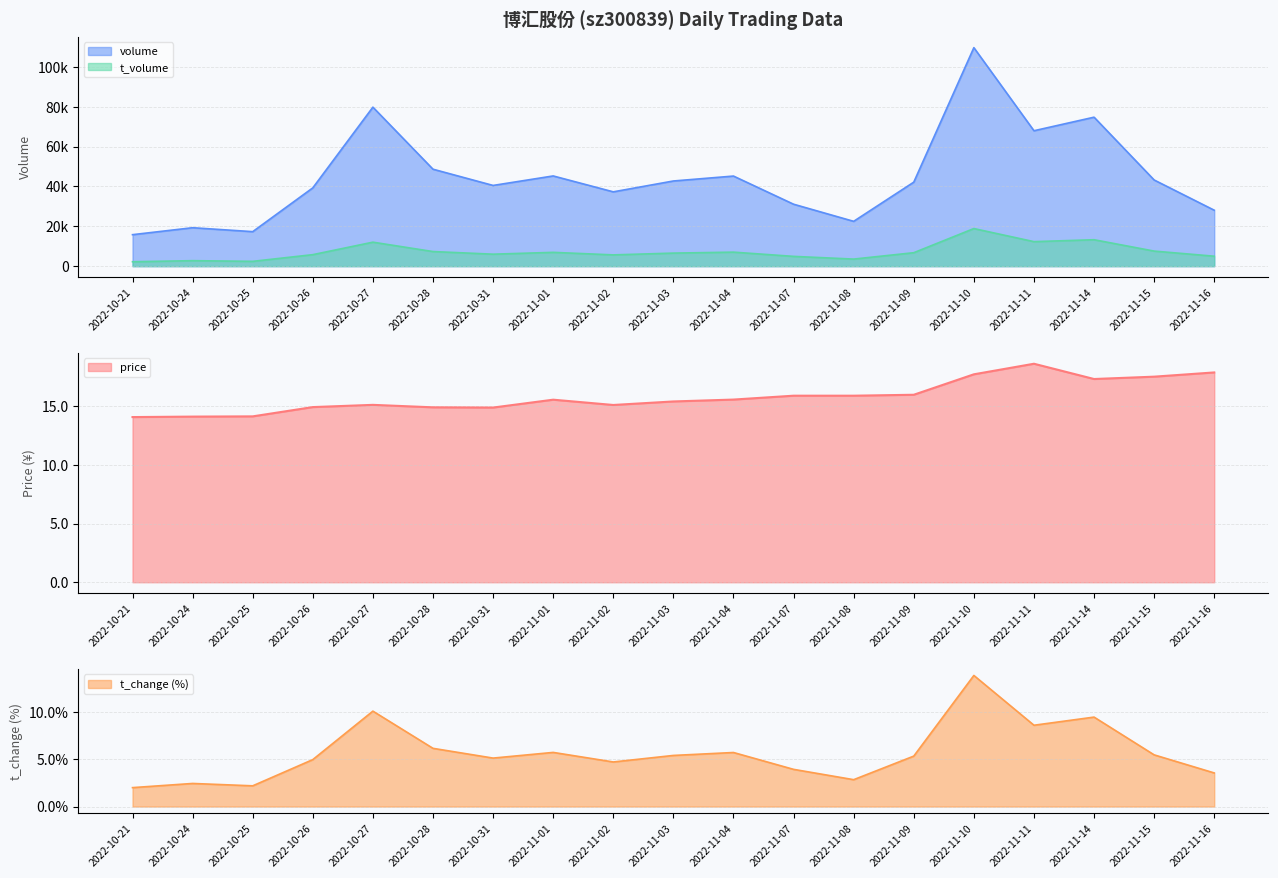

Reading left to right, what are all the values shown in this chart?

price: 2022-10-21=14.1	2022-10-24=14.1	2022-10-25=14.1	2022-10-26=14.9	2022-10-27=15.1	2022-10-28=14.9	2022-10-31=14.9	2022-11-01=15.5	2022-11-02=15.1	2022-11-03=15.4	2022-11-04=15.6	2022-11-07=15.9	2022-11-08=15.9	2022-11-09=16.0	2022-11-10=17.7	2022-11-11=18.6	2022-11-14=17.3	2022-11-15=17.5	2022-11-16=17.9
t_change: 2022-10-21=2.0	2022-10-24=2.4	2022-10-25=2.2	2022-10-26=5.0	2022-10-27=10.1	2022-10-28=6.2	2022-10-31=5.1	2022-11-01=5.7	2022-11-02=4.7	2022-11-03=5.4	2022-11-04=5.7	2022-11-07=3.9	2022-11-08=2.8	2022-11-09=5.3	2022-11-10=13.8	2022-11-11=8.6	2022-11-14=9.4	2022-11-15=5.5	2022-11-16=3.5
t_volume: 2022-10-21=2224.0	2022-10-24=2759.0	2022-10-25=2418.0	2022-10-26=5777.0	2022-10-27=12043.0	2022-10-28=7336.0	2022-10-31=6014.0	2022-11-01=6933.0	2022-11-02=5661.0	2022-11-03=6557.0	2022-11-04=7040.0	2022-11-07=4914.0	2022-11-08=3555.0	2022-11-09=6755.0	2022-11-10=18879.0	2022-11-11=12311.0	2022-11-14=13271.0	2022-11-15=7568.0	2022-11-16=4998.0
volume: 2022-10-21=15809.0	2022-10-24=19302.0	2022-10-25=17327.0	2022-10-26=39312.0	2022-10-27=79832.0	2022-10-28=48679.0	2022-10-31=40529.0	2022-11-01=45296.0	2022-11-02=37316.0	2022-11-03=42765.0	2022-11-04=45236.0	2022-11-07=31102.0	2022-11-08=22510.0	2022-11-09=42180.0	2022-11-10=109705.0	2022-11-11=67992.0	2022-11-14=74796.0	2022-11-15=43266.0	2022-11-16=28088.0